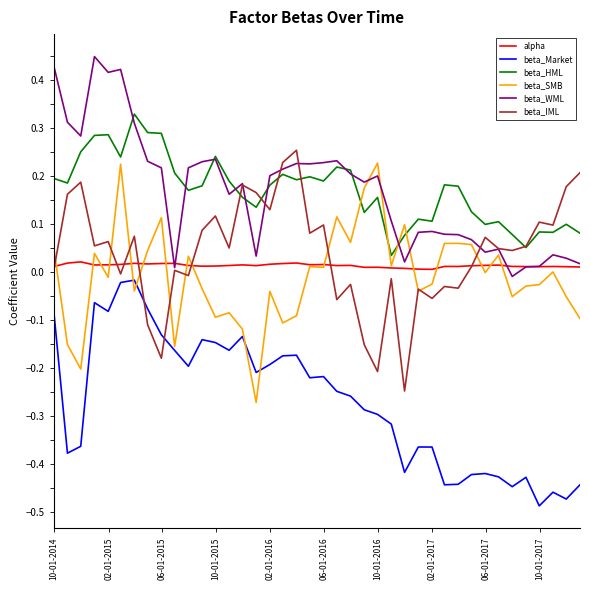

True or false: beta_SMB and beta_HML intersect in this chart.

True